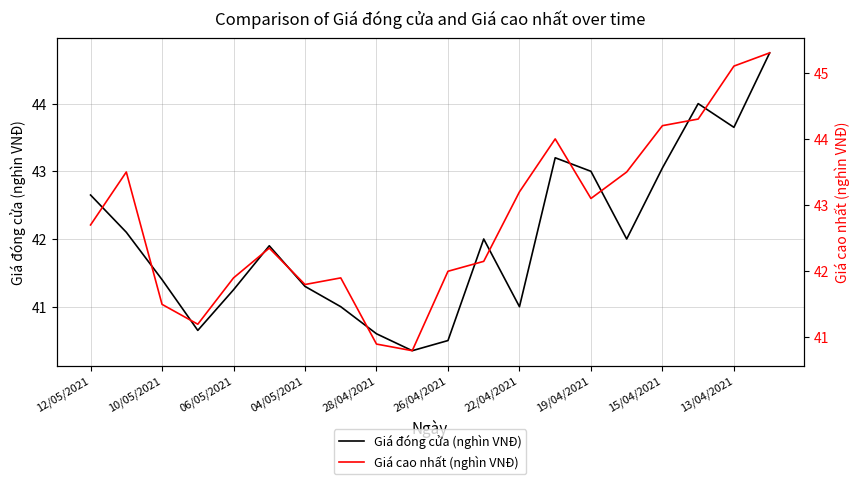

At which category is the sum across all series the highest?

19